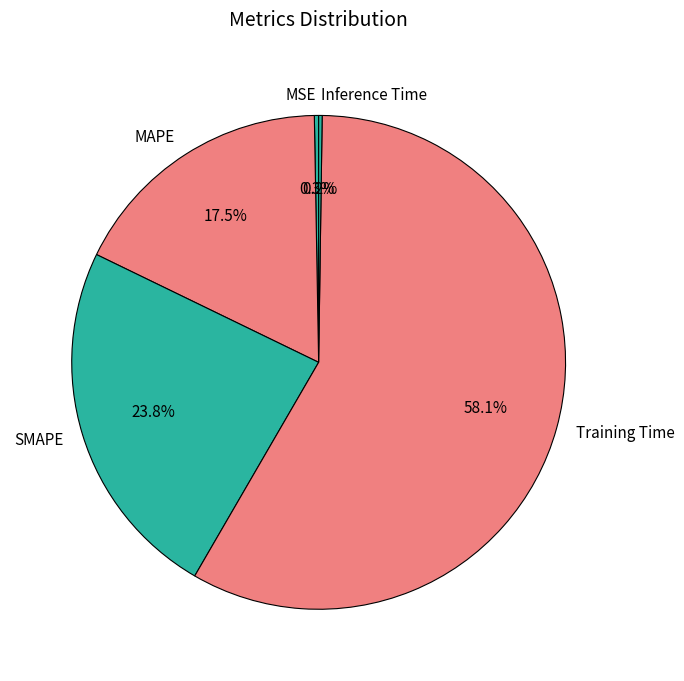

Between MAPE and Training Time, which is larger?

Training Time